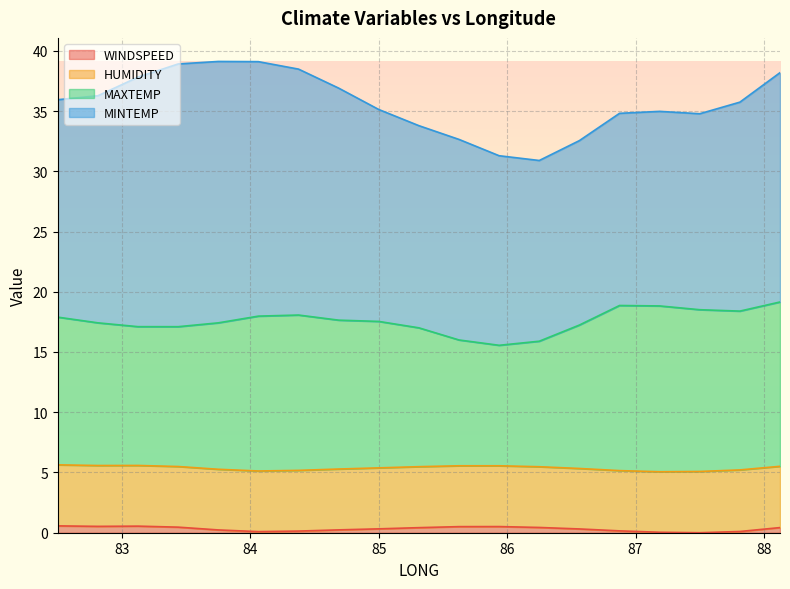

What are all the series names shown in the legend?

WINDSPEED, HUMIDITY, MAXTEMP, MINTEMP